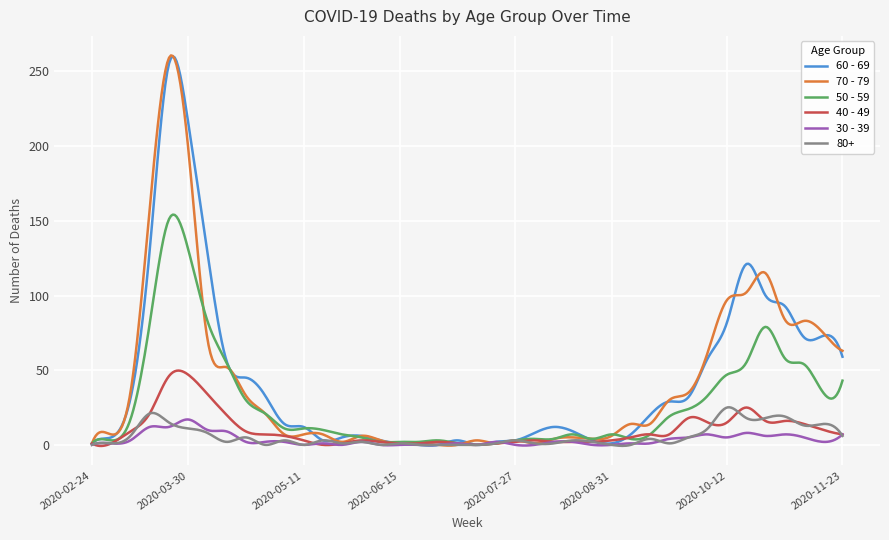

What is the maximum value shown in the chart?

260.7